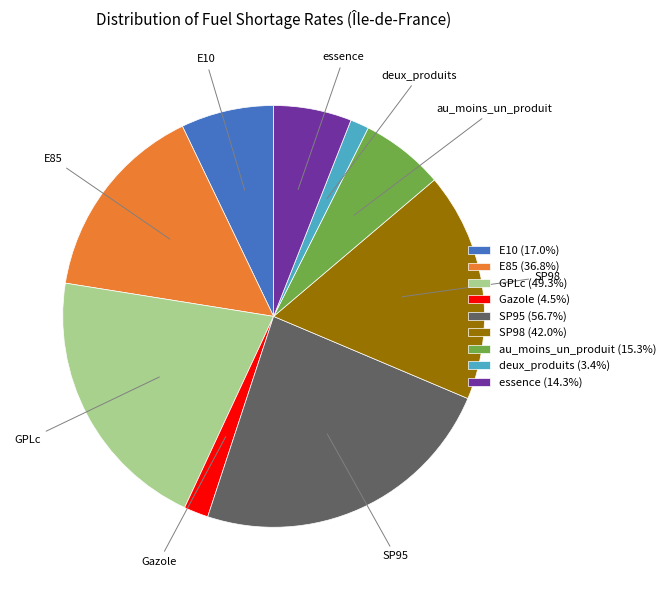

Between SP98 and SP95, which is larger?

SP95